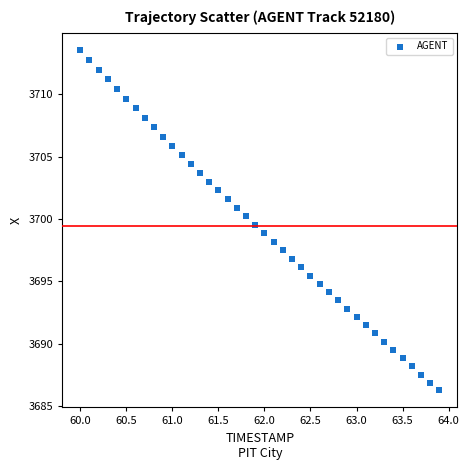

What is the range of Y values (max minus min)?

27.3